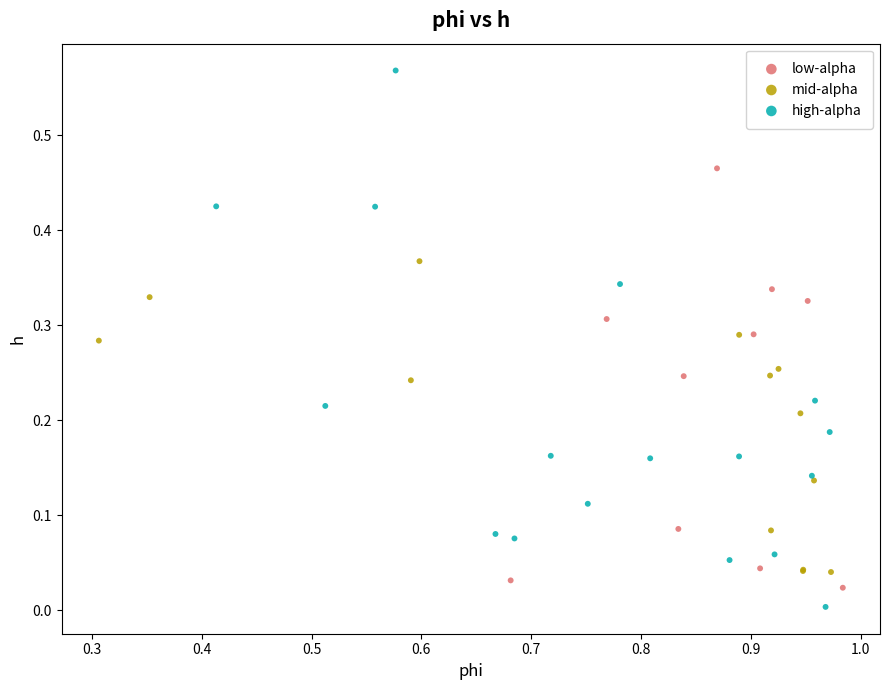

Which series reaches the minimum Y coordinate?

high-alpha